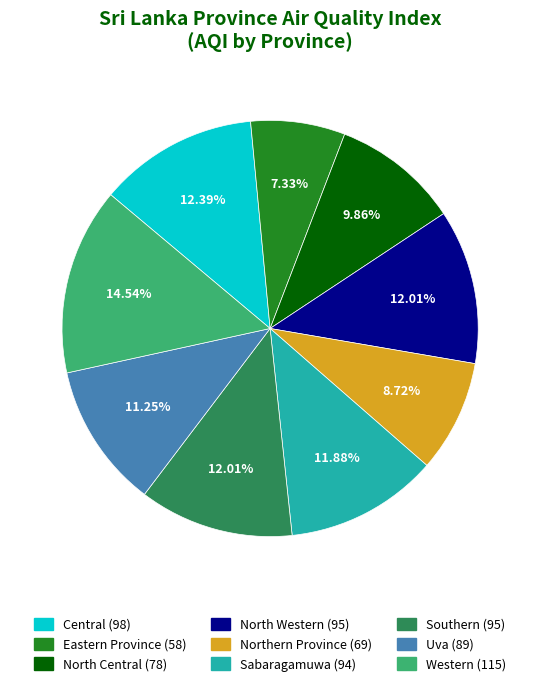

To the nearest percent, what portion does North Western represent?

12%